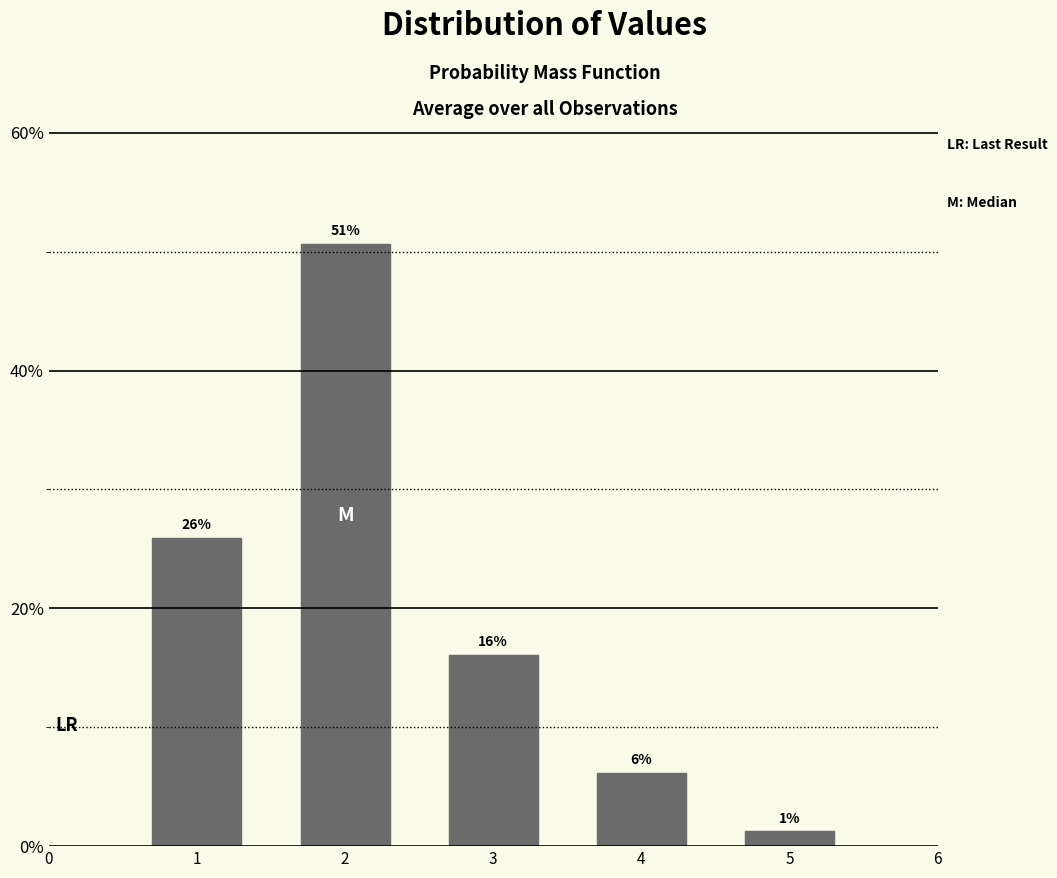

How many bars are there in total?

5